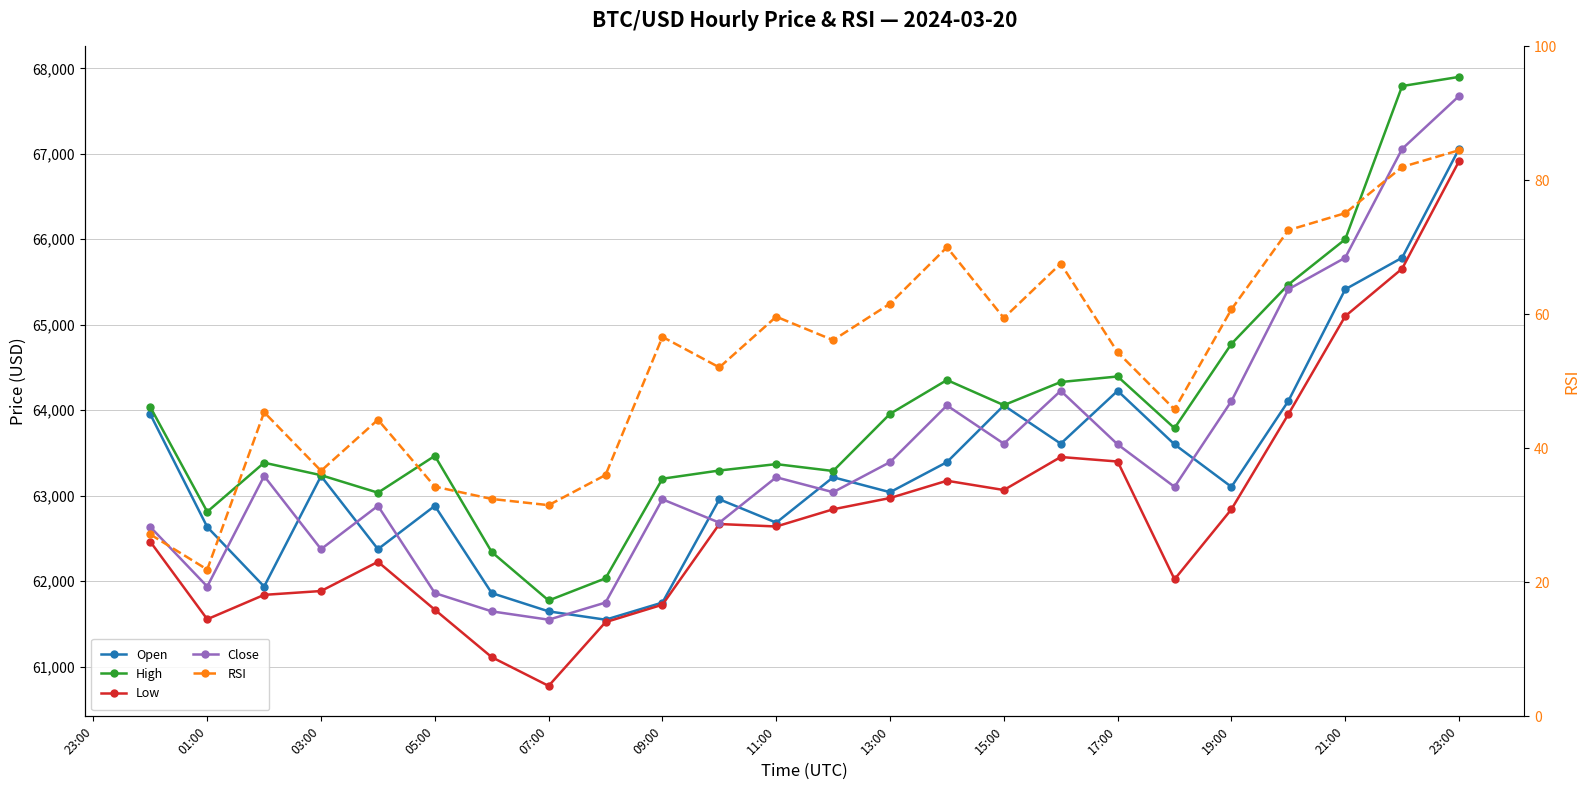

How many lines are shown in the chart?

5